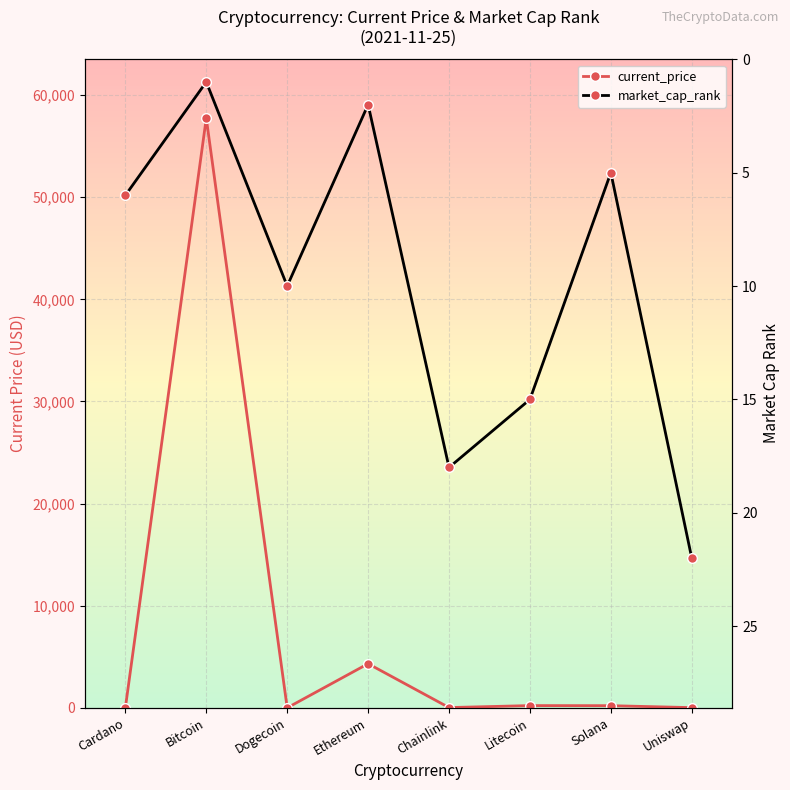

List the series in order of their overall mean, highest first.

current_price, market_cap_rank